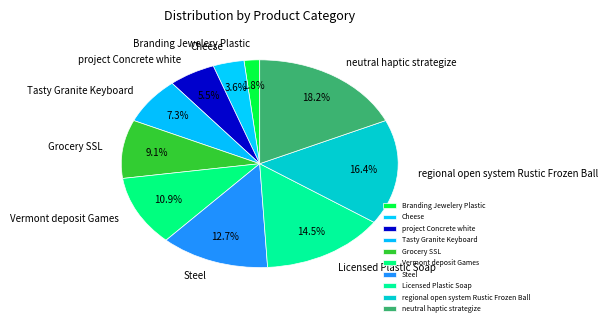

Which slice is the largest?

neutral haptic strategize